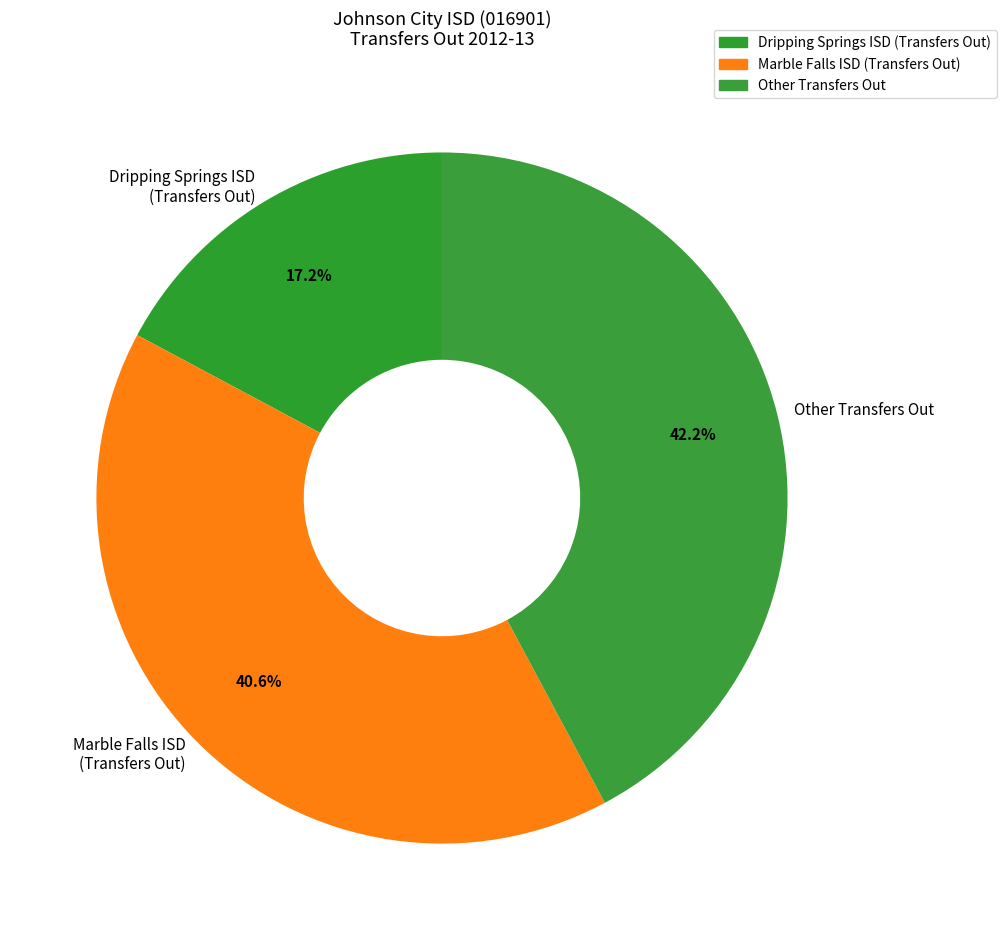

Does any single category account for the majority?

No